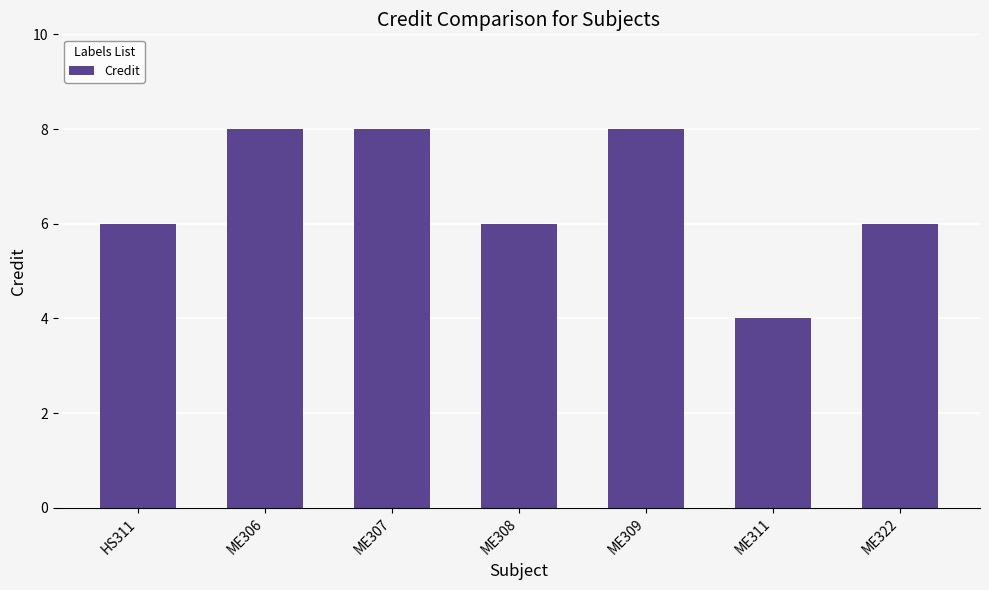

Reading left to right, list all the values displayed in this chart.

6	8	8	6	8	4	6